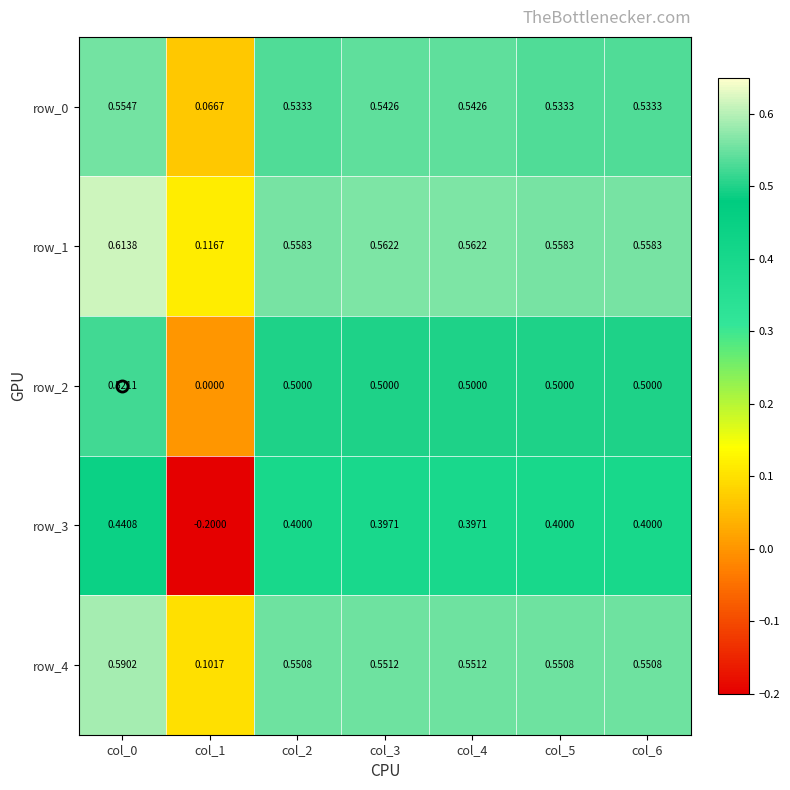

What is the sum of all row_1 values?

3.5